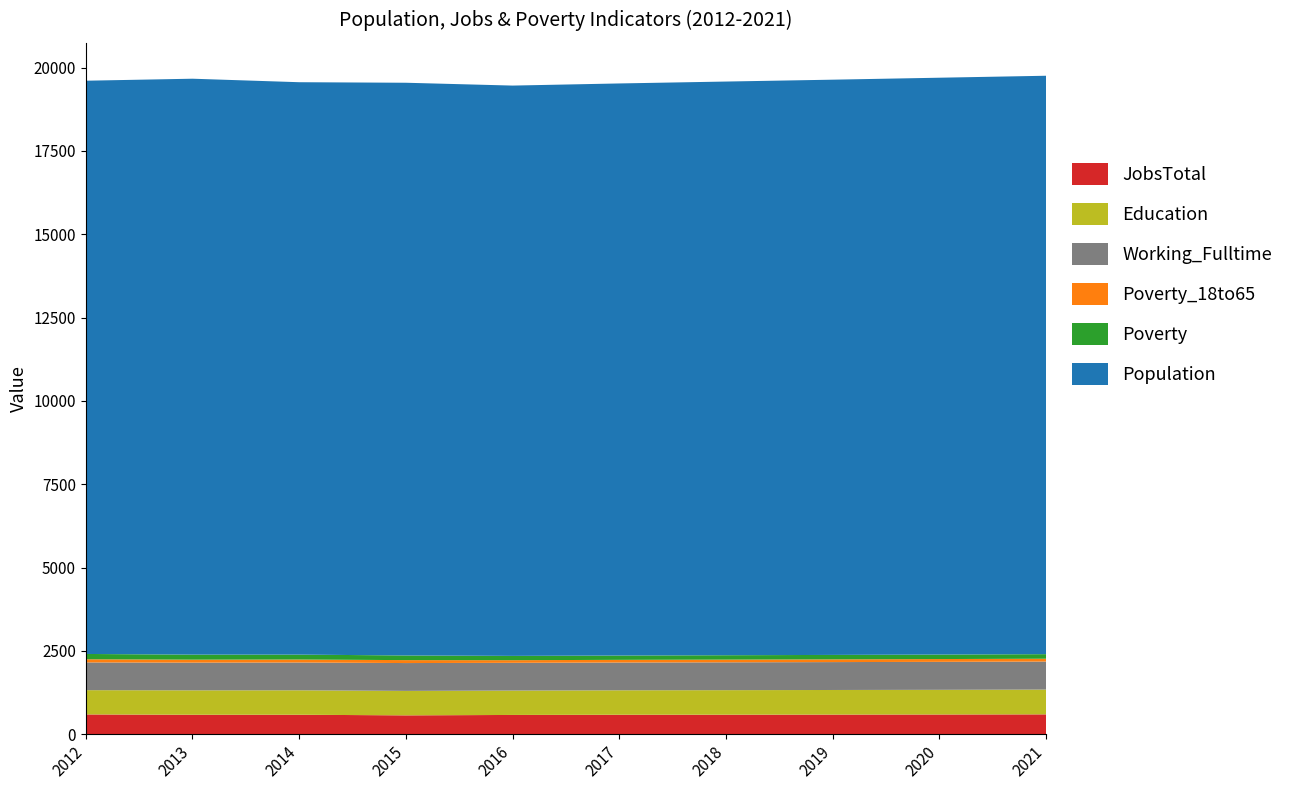

Reading right to left, extract all data points from this chart.

JobsTotal: 2021=596	2020=592	2019=589	2018=586	2017=584	2016=578	2015=566	2014=584	2013=584	2012=594
Education: 2021=743	2020=740	2019=738	2018=736	2017=734	2016=732	2015=734	2014=734	2013=733	2012=728
Working_Fulltime: 2021=841	2020=839	2019=837	2018=835	2017=833	2016=832	2015=835	2014=834	2013=831	2012=832
Poverty_18to65: 2021=85	2020=84	2019=82	2018=81	2017=80	2016=79	2015=88	2014=89	2013=89	2012=95
Poverty: 2021=137	2020=135	2019=133	2018=132	2017=130	2016=129	2015=140	2014=147	2013=151	2012=159
Population: 2021=17354	2020=17307	2019=17259	2018=17212	2017=17164	2016=17111	2015=17183	2014=17174	2013=17279	2012=17199